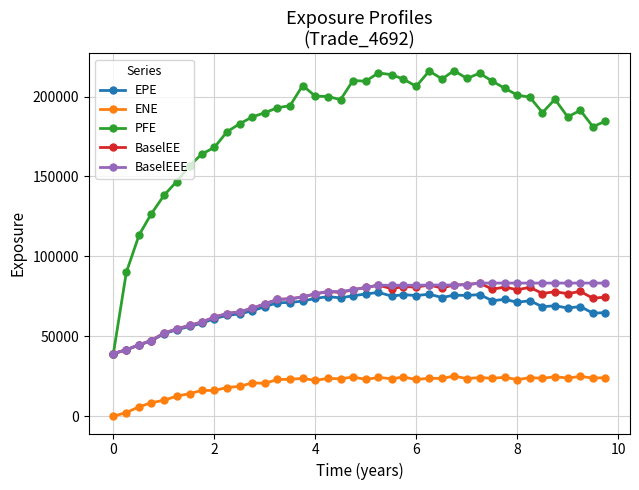

True or false: BaselEE has more than 0 interior local peaks.

True